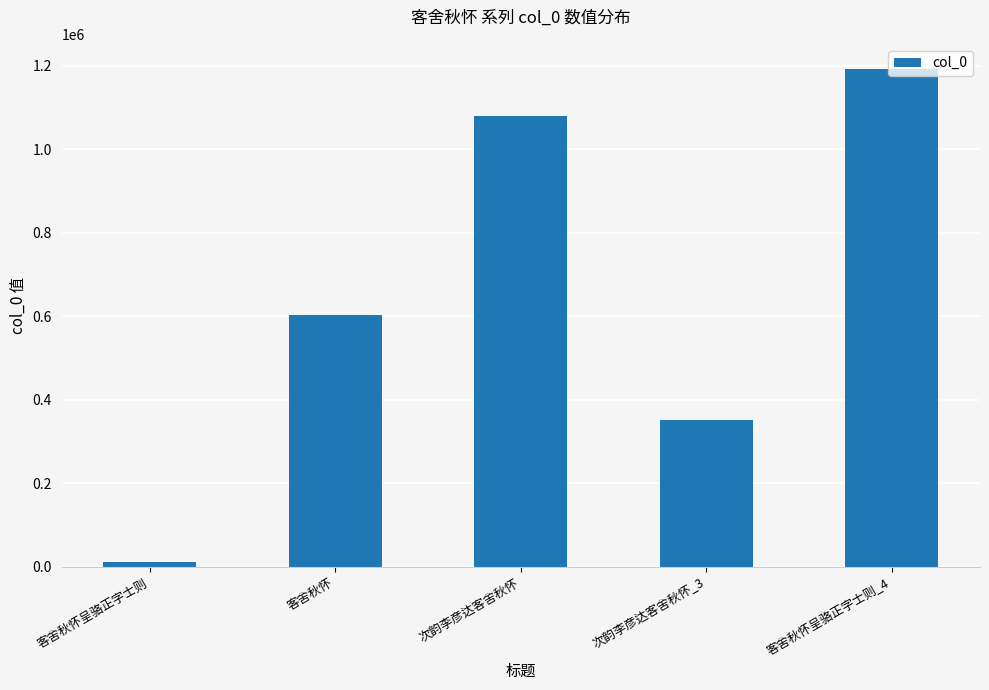

At which category does the chart reach its peak across all series?

客舍秋怀呈骆正字士则_4